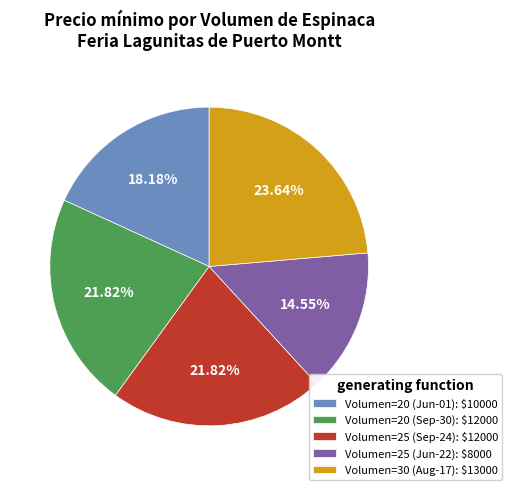

To the nearest percent, what is the difference between the largest and smallest slice percentages?

9%